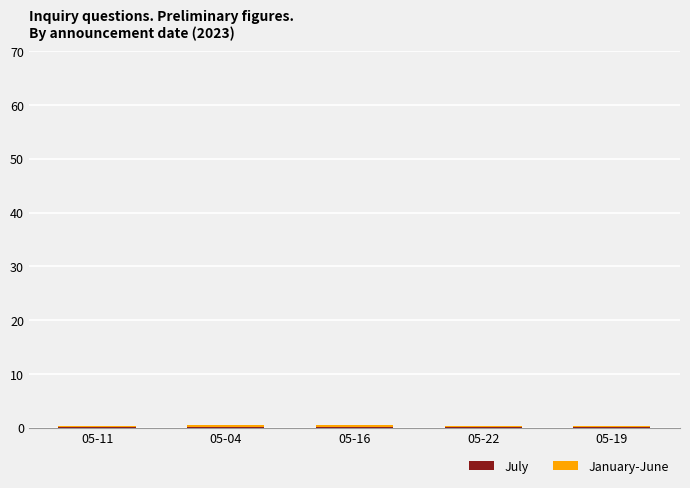

True or false: January-June has a value of 46 at 05-11.

False